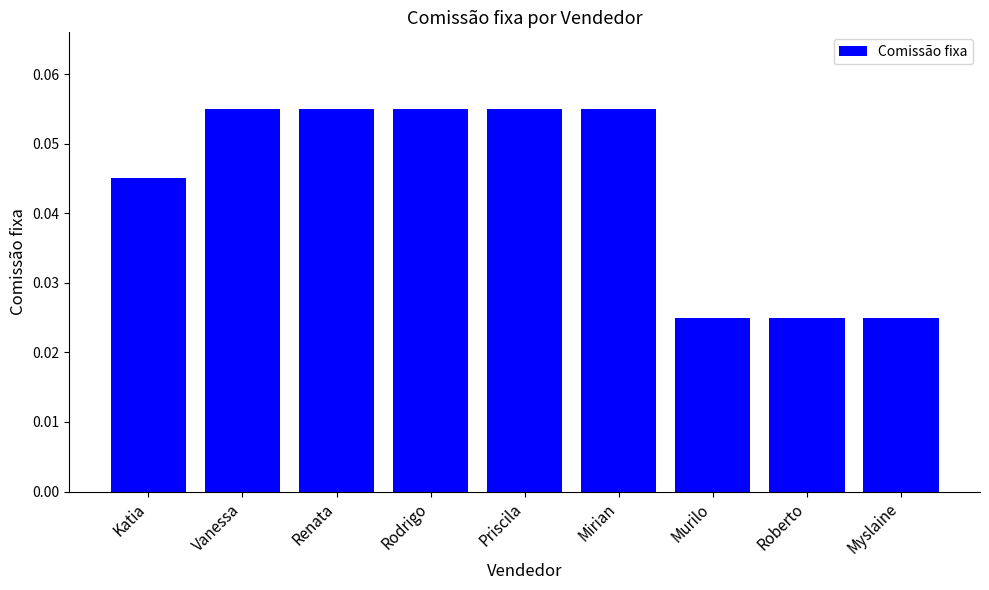

Is it true that the value at Mirian is 0.0?

False